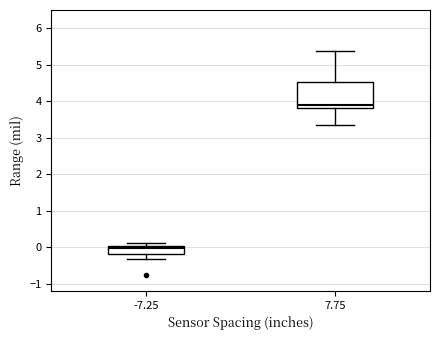

Which box is the tallest, from its lower edge to its upper edge?

7.75